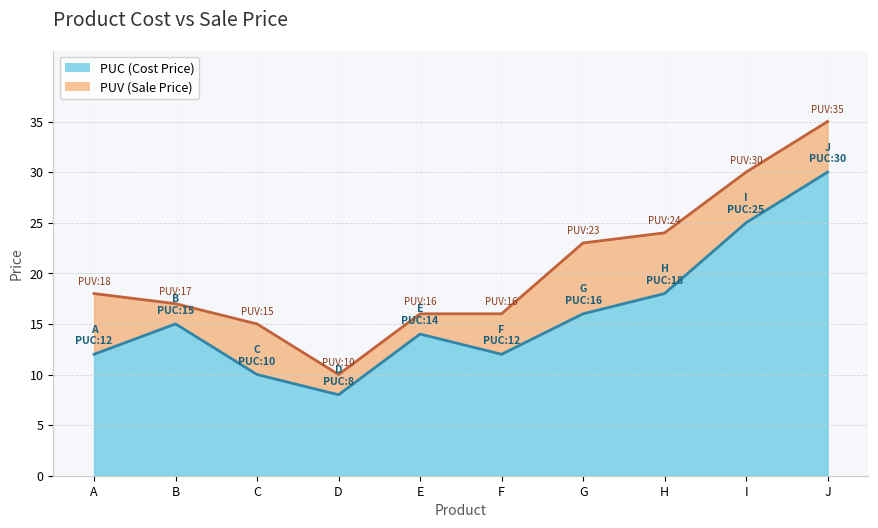

What is the maximum value shown in the chart?

35